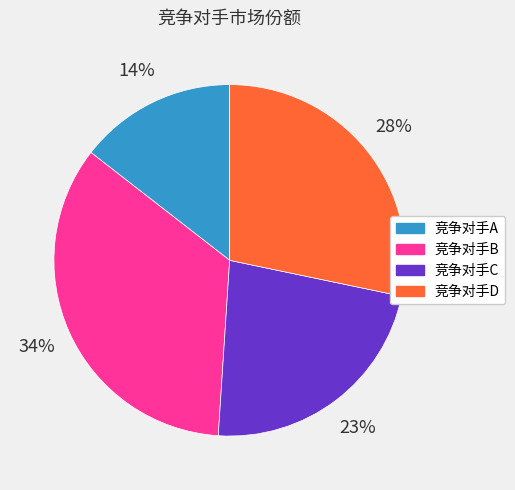

Approximately how many times larger is the value at 竞争对手A compared to 竞争对手B?

0.4